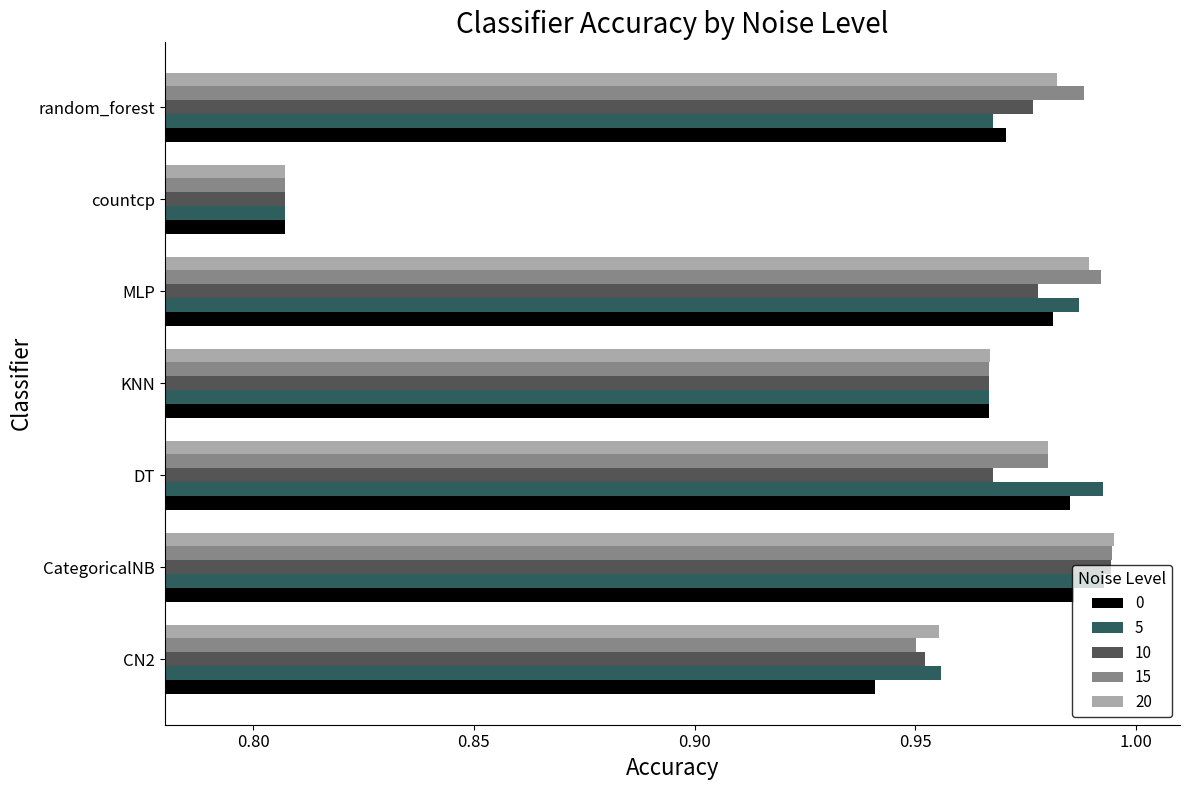

Where is 0 nearest to the value 0?

countcp